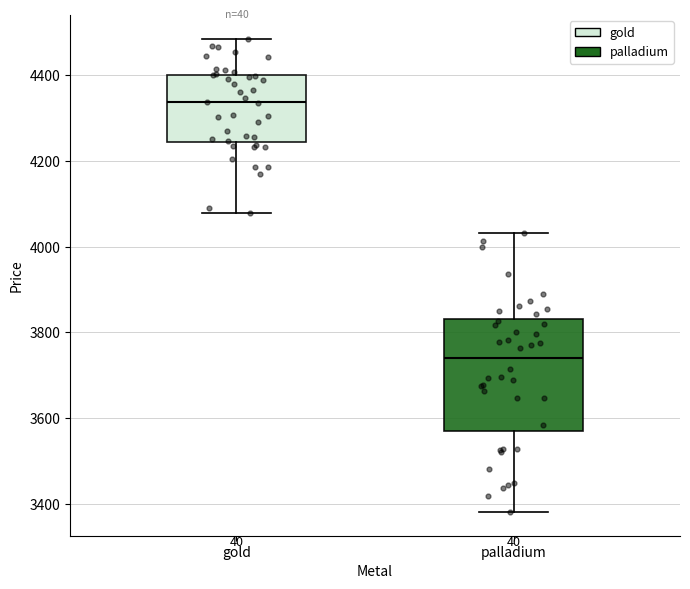

Reading left to right, transcribe this box plot: for each box, give where its median line is, the range the box spans, and where its two whiskers end, as read against the y-axis. The values are not printed on the chart, so give them approximately, as read against the axis.

gold: median 4340, box 4240 to 4400, whiskers 4080 to 4480
palladium: median 3740, box 3560 to 3840, whiskers 3380 to 4040